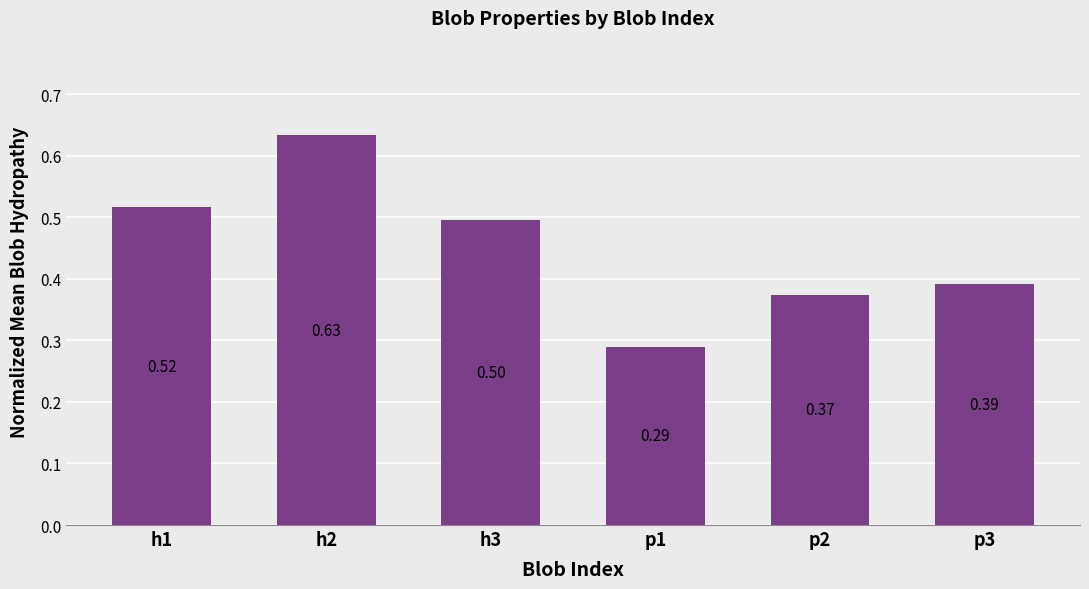

Rank the categories by value from lowest to highest.

p1, p2, p3, h3, h1, h2